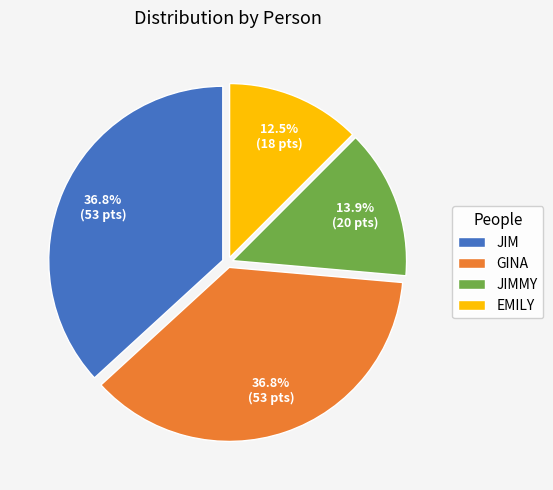

To the nearest percent, what is the average slice percentage?

25%